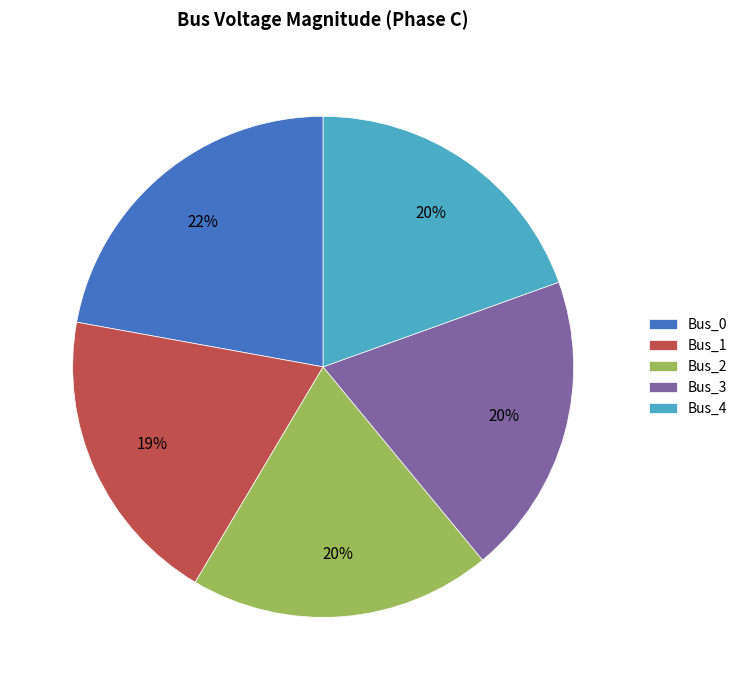

True or false: Bus_2 accounts for 9% of the total.

False